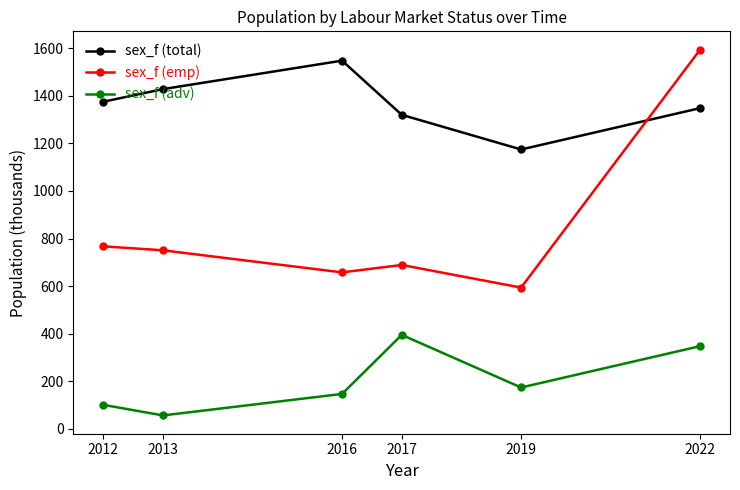

How many lines are shown in the chart?

3